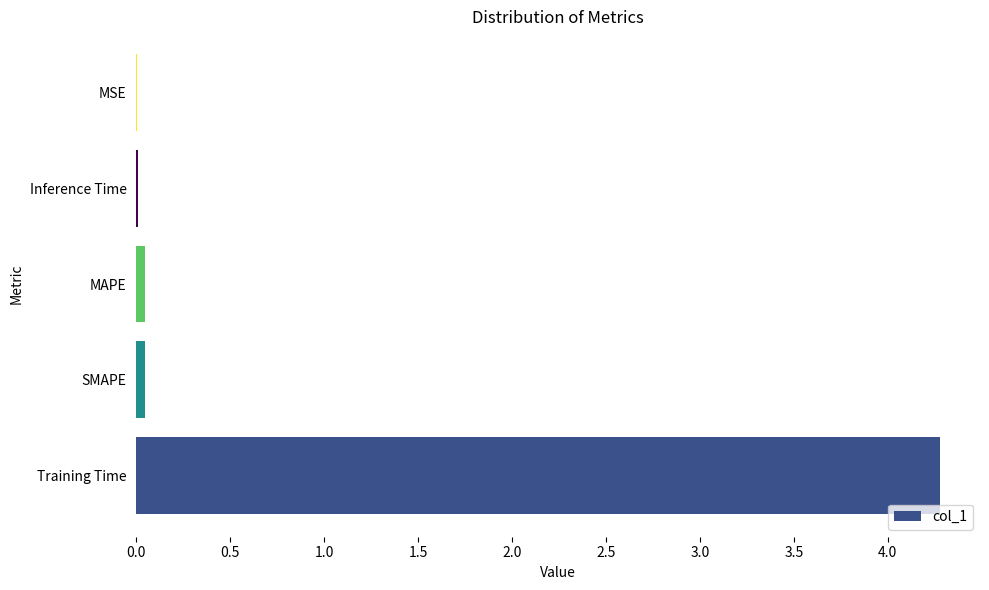

What is the average value?

0.9